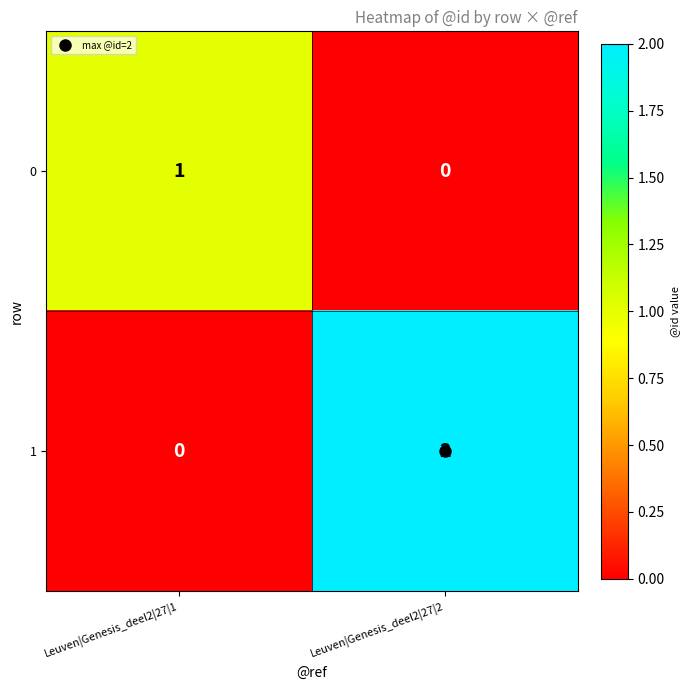

At Leuven|Genesis_deel2|27|2, list the series in order from largest to smallest.

1, 0